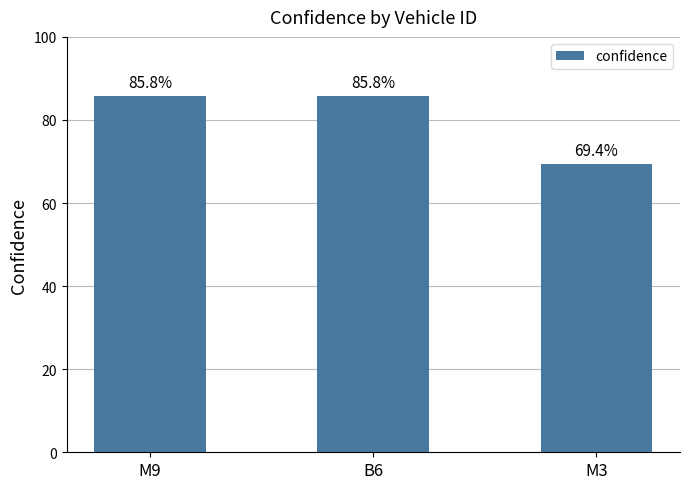

What is the label of the 2nd bar from the right?

B6